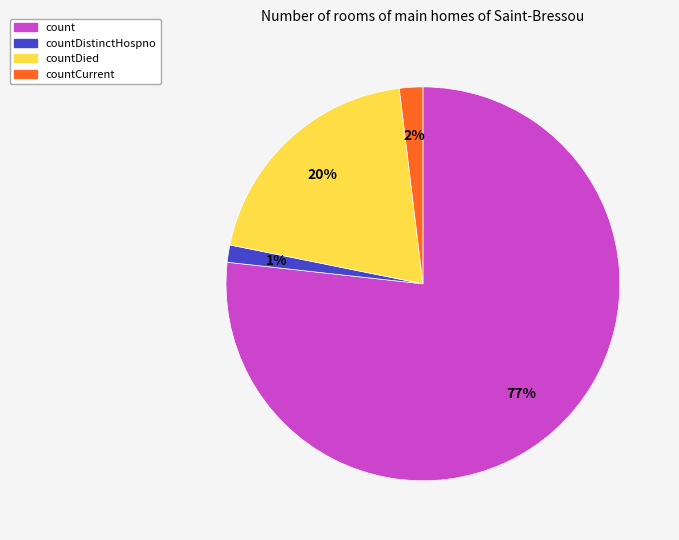

Does any single category account for the majority?

Yes